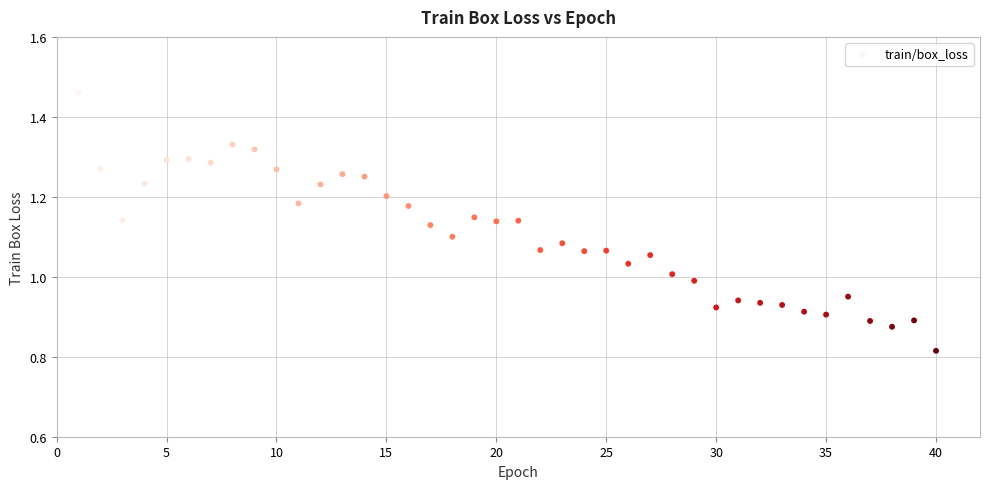

What is the range of Y values (max minus min)?

0.6